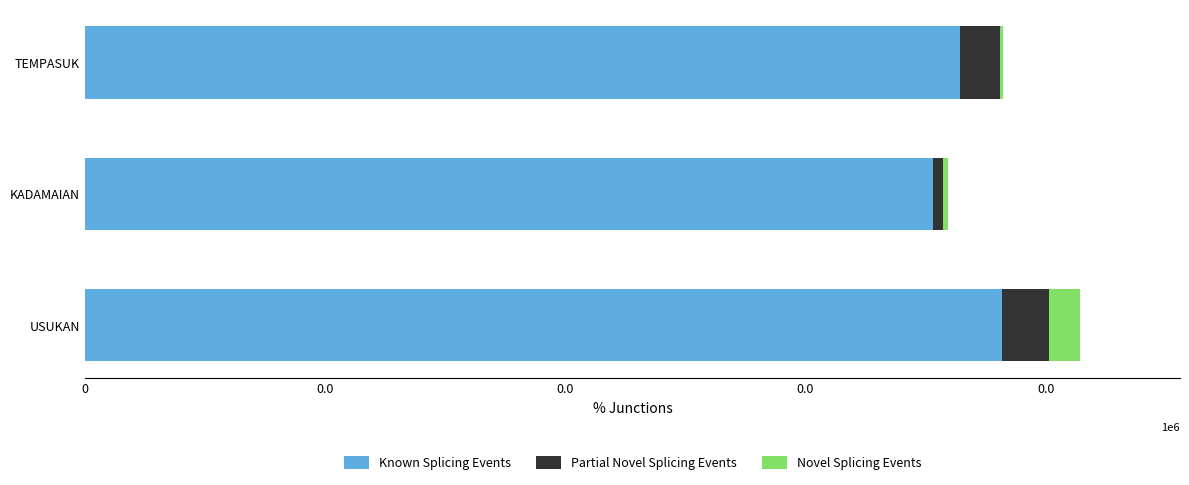

What are all the series names shown in the legend?

Known Splicing Events, Partial Novel Splicing Events, Novel Splicing Events